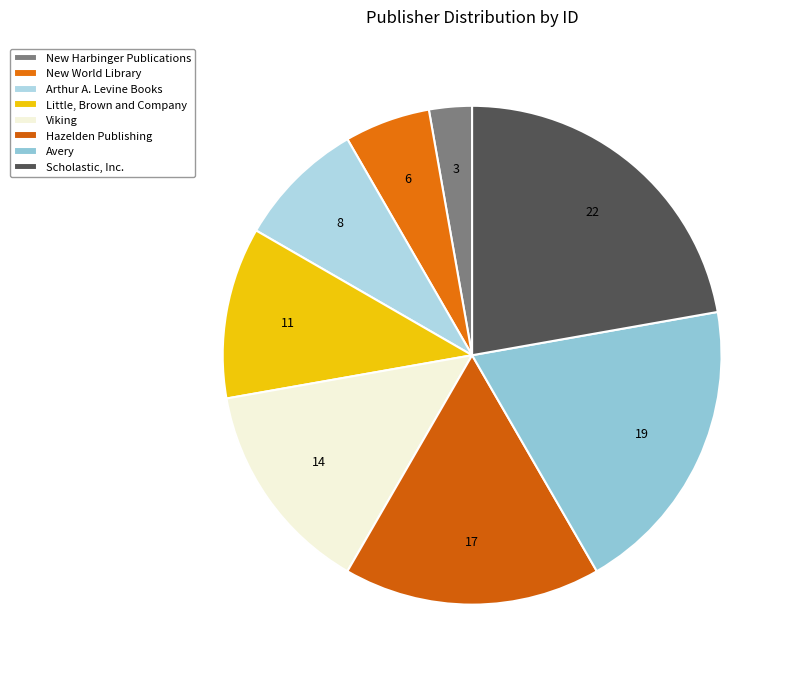

Which slice is the smallest?

New Harbinger Publications